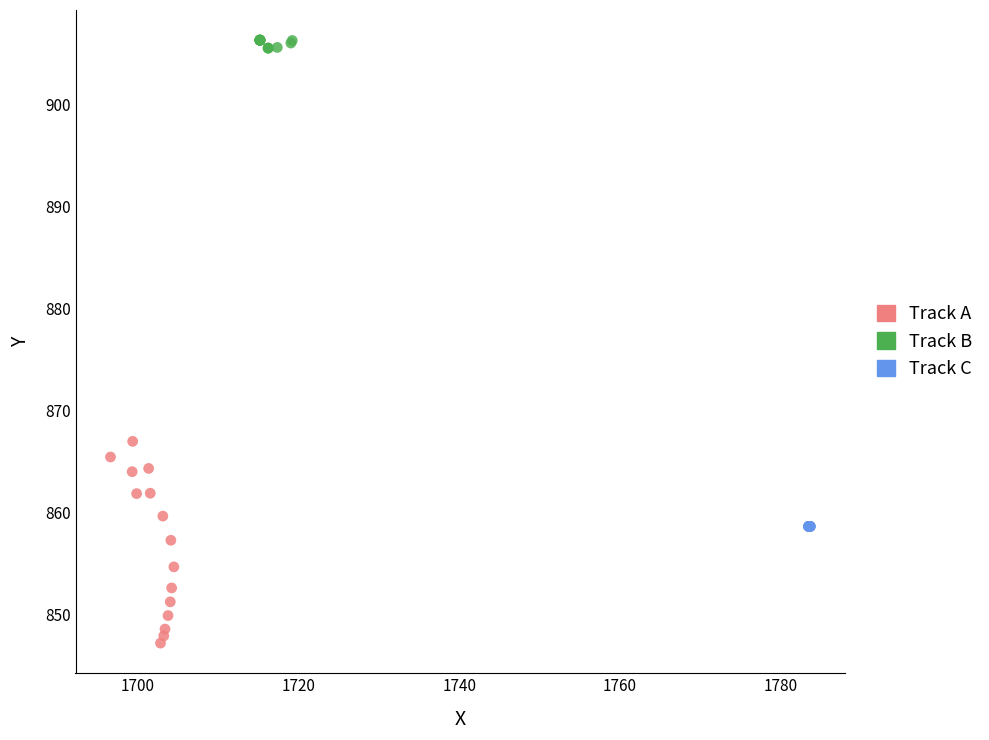

What are all the series names shown in the legend?

Track A, Track B, Track C